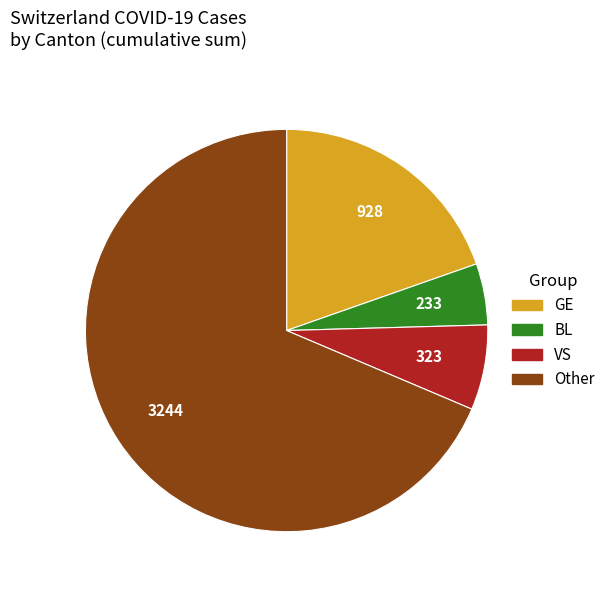

Is there any slice that represents more than half of the pie?

Yes